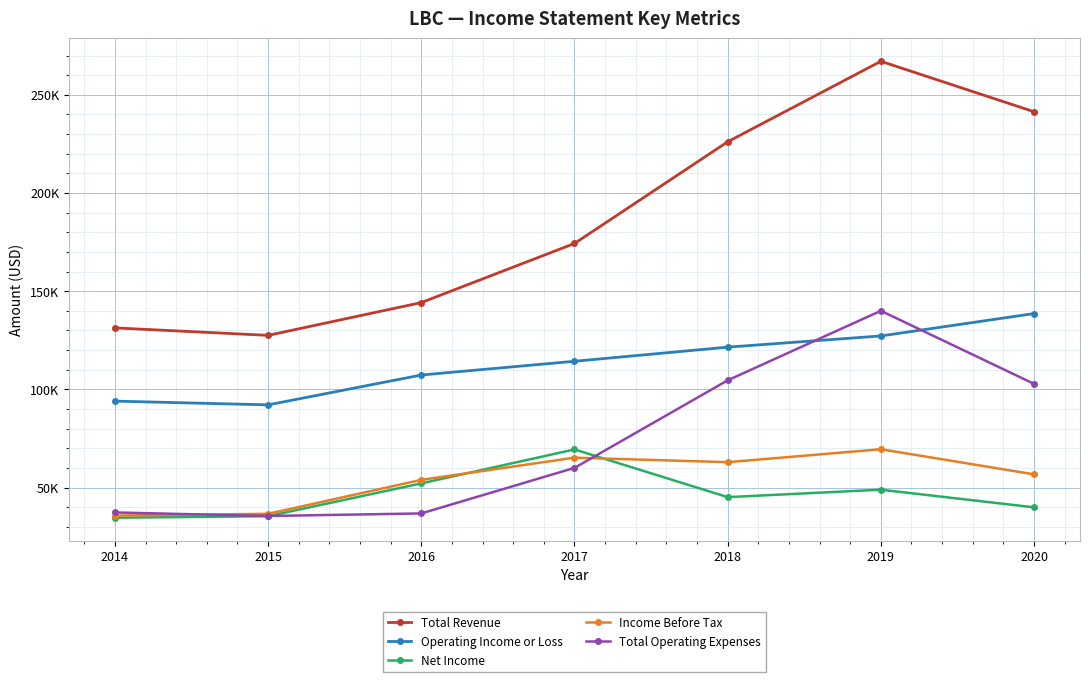

At 2014, list the series in order from largest to smallest.

Total Revenue, Operating Income or Loss, Total Operating Expenses, Income Before Tax, Net Income